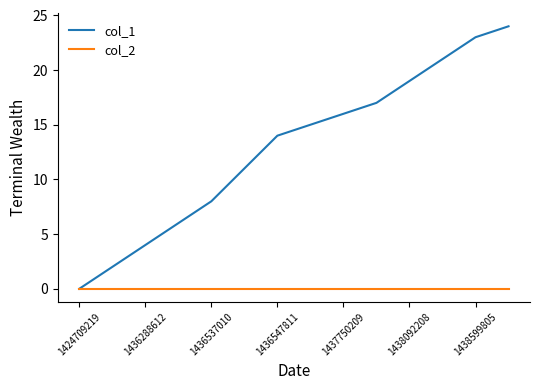

Rank the series by their maximum value, from highest to lowest.

col_1, col_2